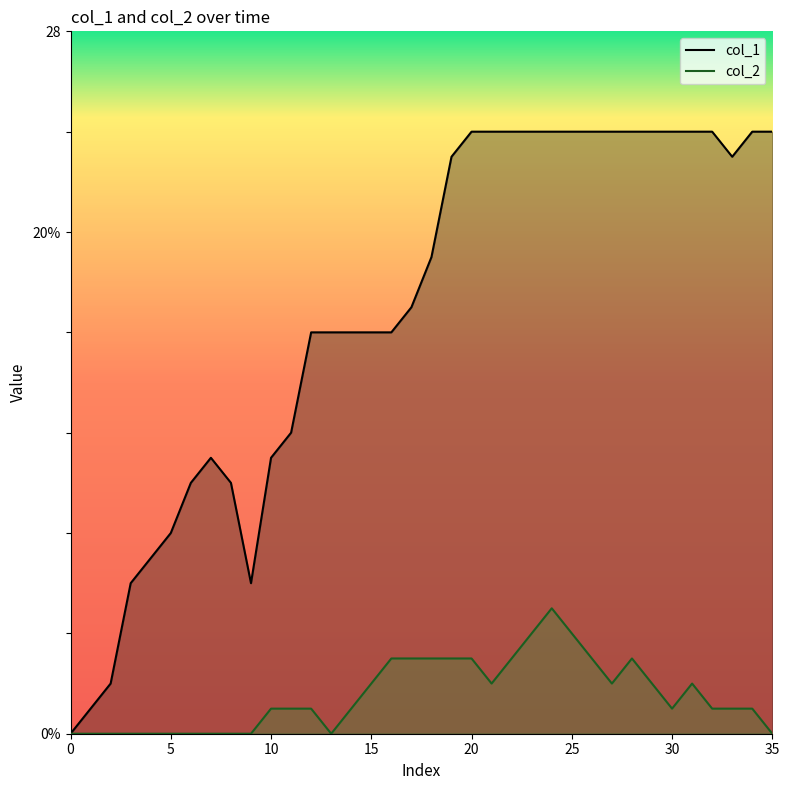

In col_2, how many points are higher than both neighbors (excluding endpoints)?

3